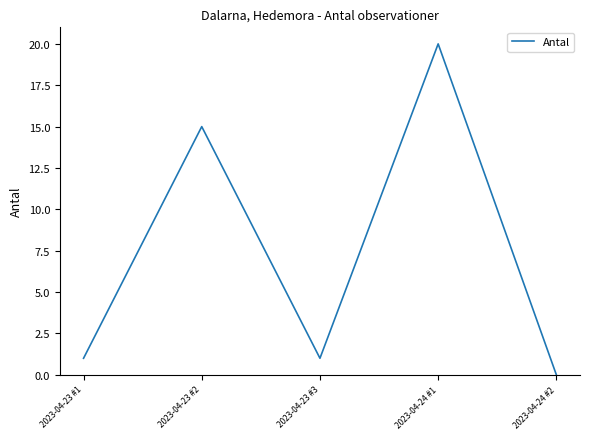

Count the number of categories in the chart.

5